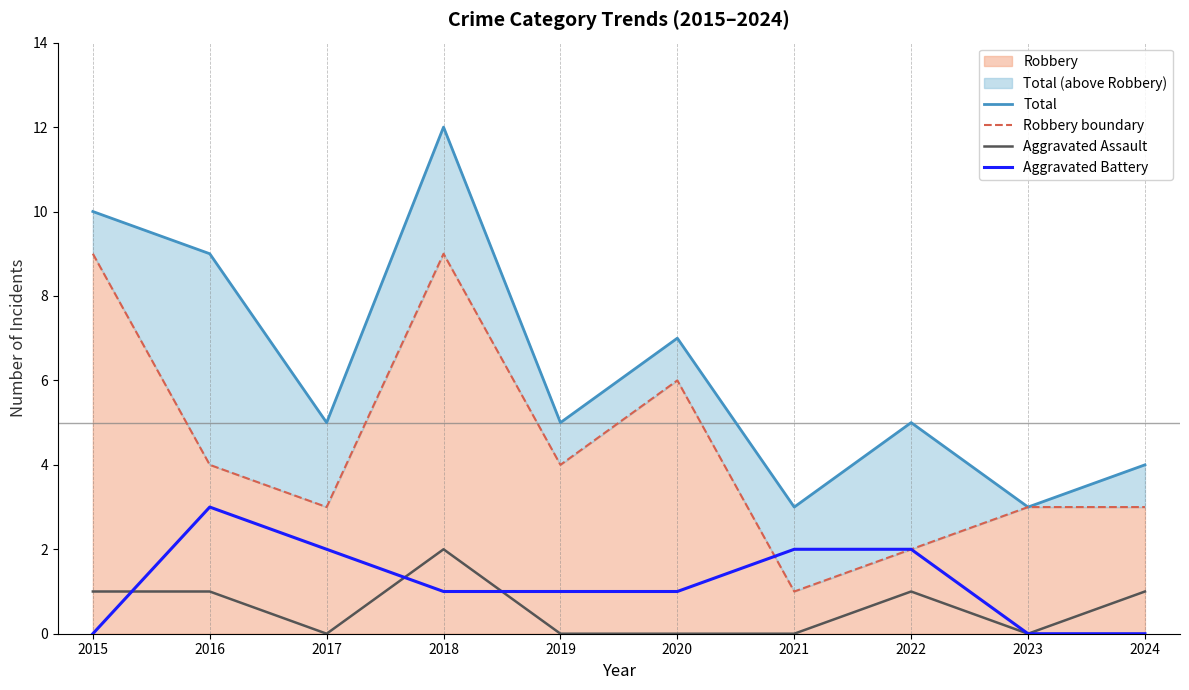

How many lines are shown in the chart?

4